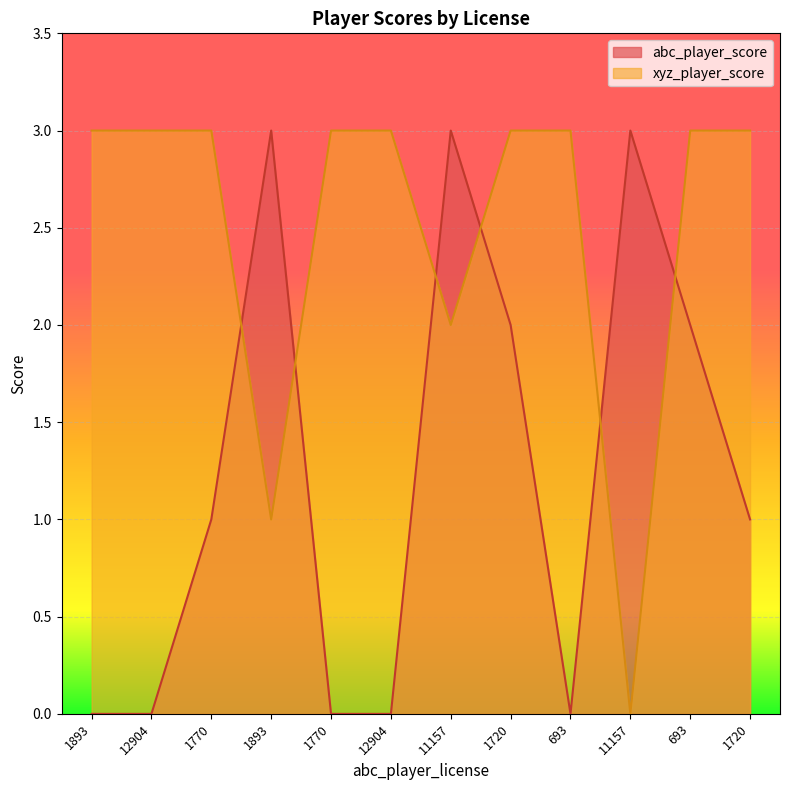

The value of xyz_player_score at 12904 is 4. True or false?

False